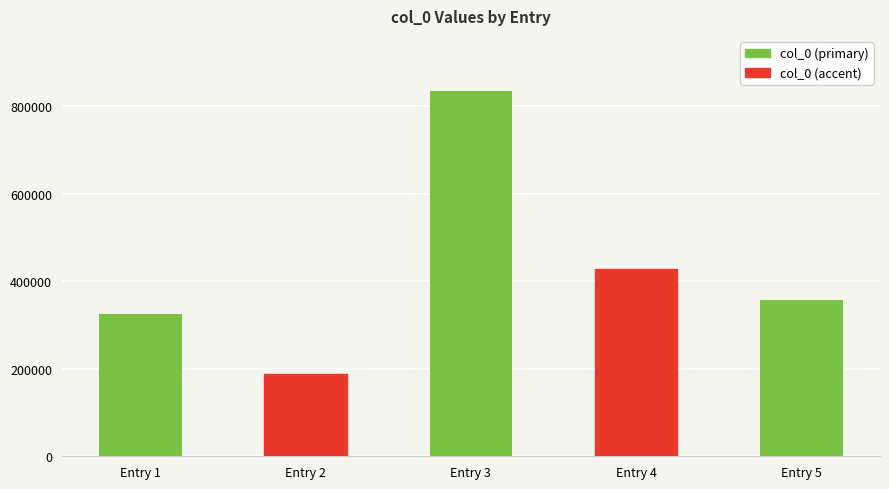

Are the bars horizontal?

No